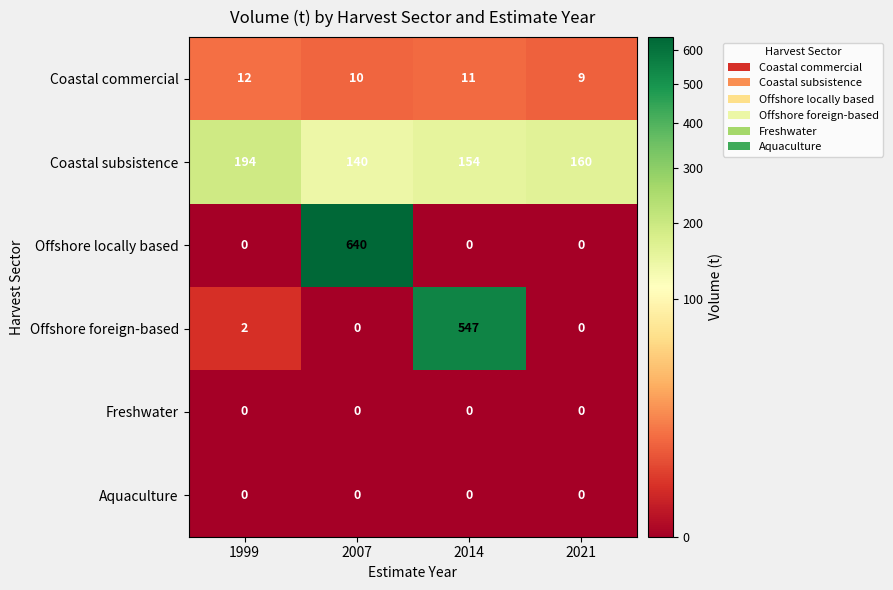

What is the difference between the maximum and minimum values in the Offshore foreign-based series?

547